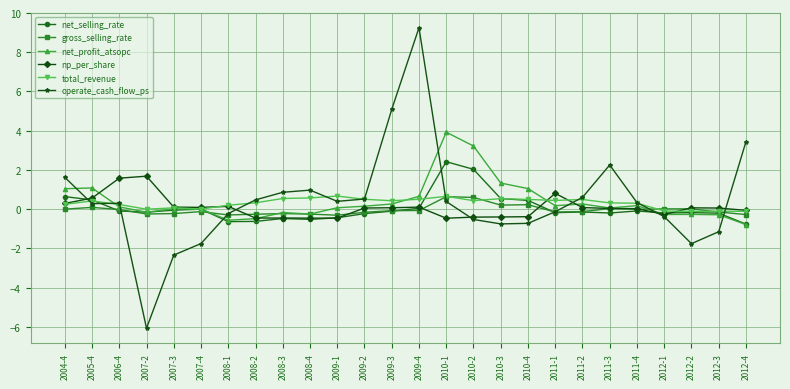

What position from the left is 2010-1?

15